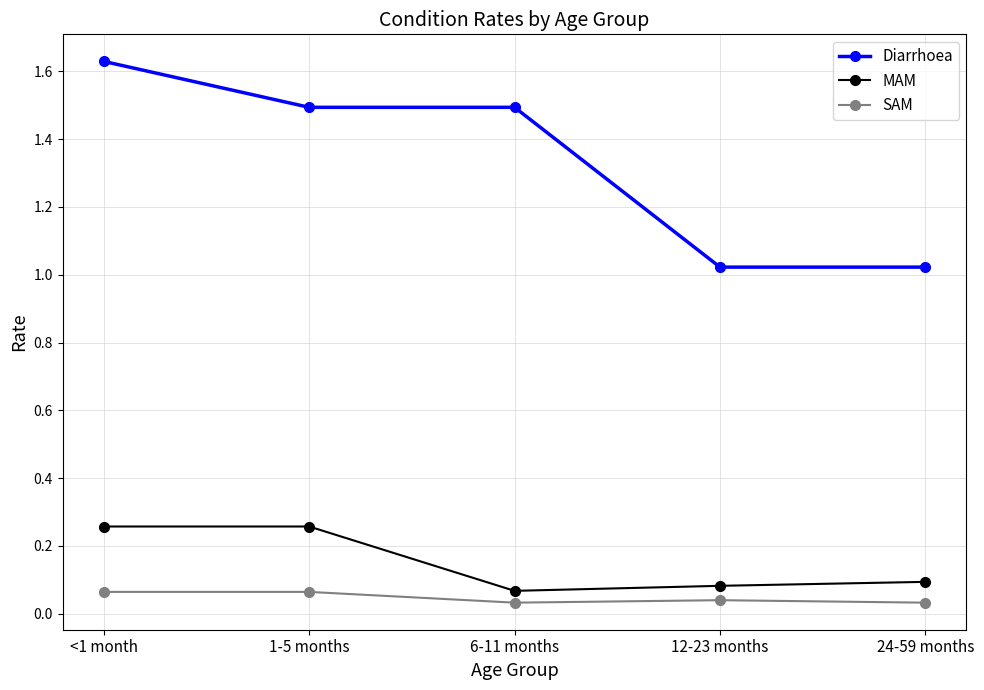

How many SAM values are between 0 and 1?

5